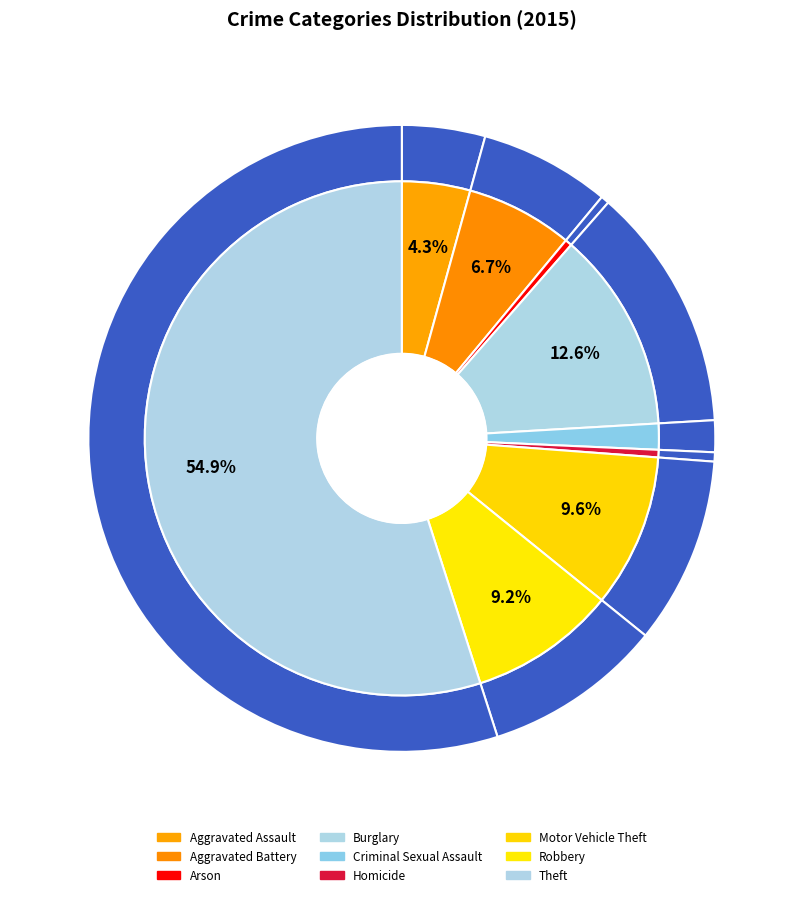

The Homicide slice represents 14% of the pie. True or false?

False